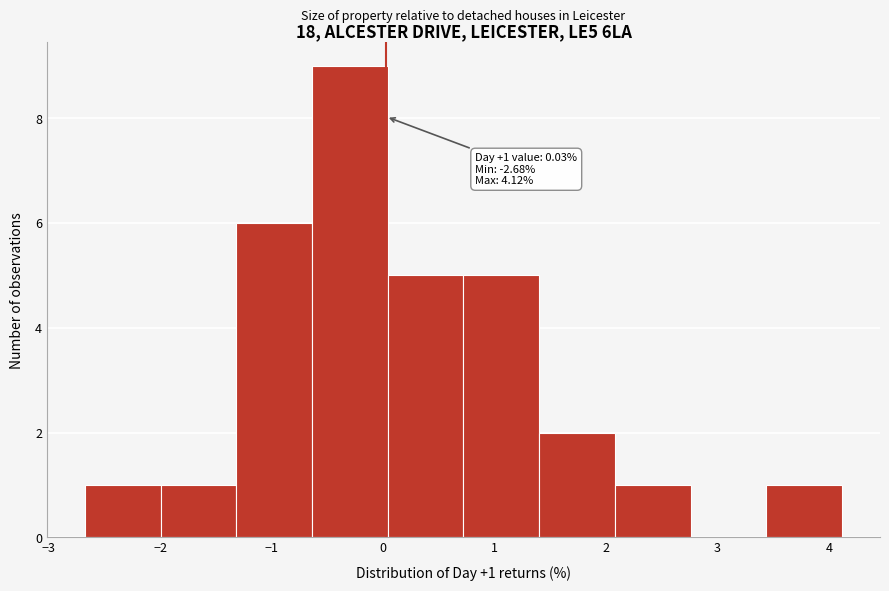

Over which range of the x-axis is the bar tallest?

-0.6 to 0.0